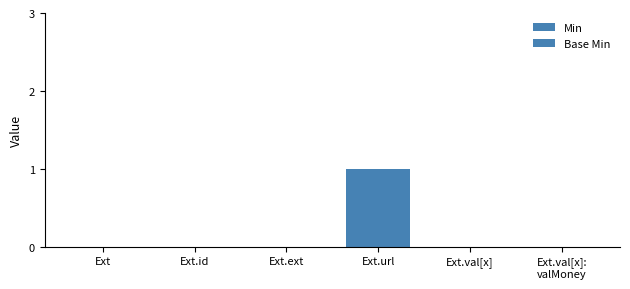

Count the Min values in the range 0 to 1.

6